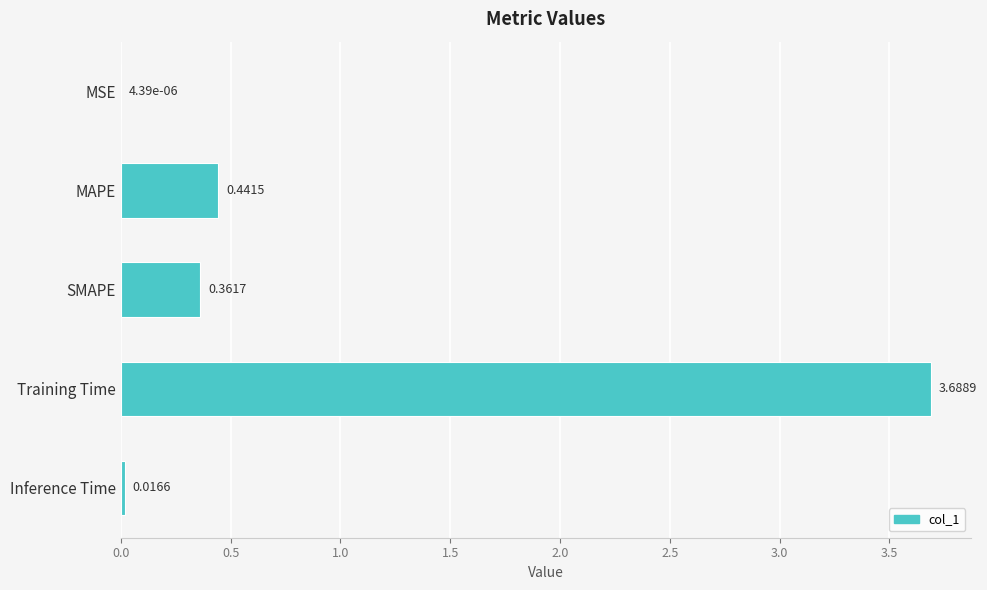

How many series are shown in this chart?

1